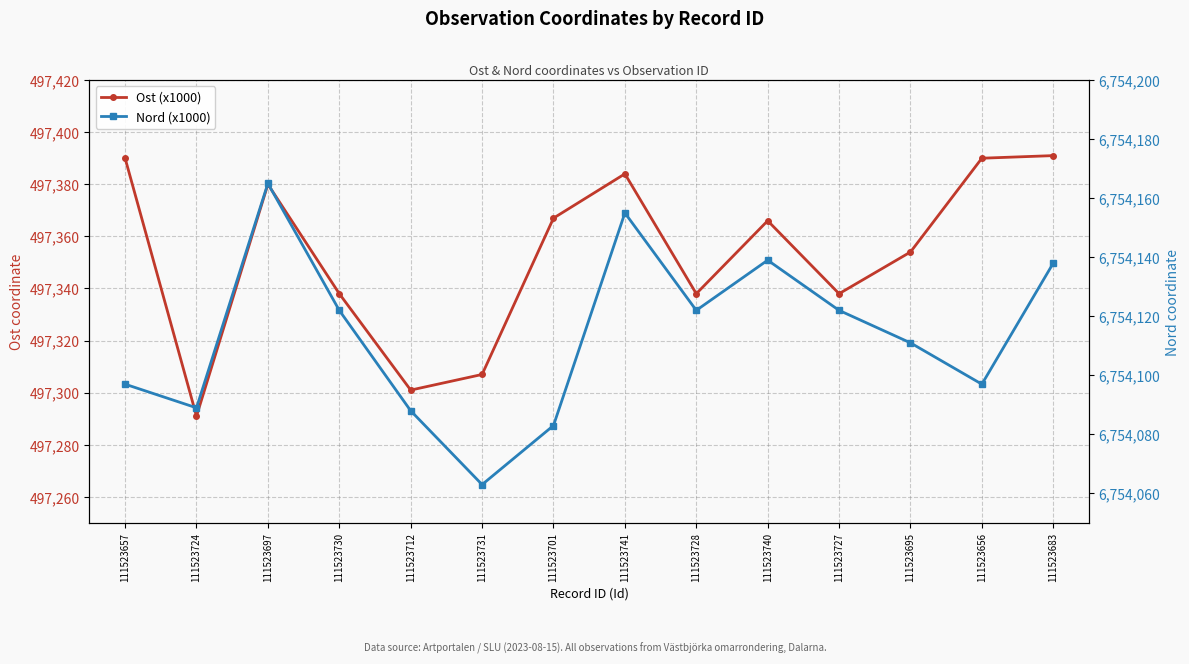

What is the value of the Ost (x1000) point at the 2nd from the left?

497291